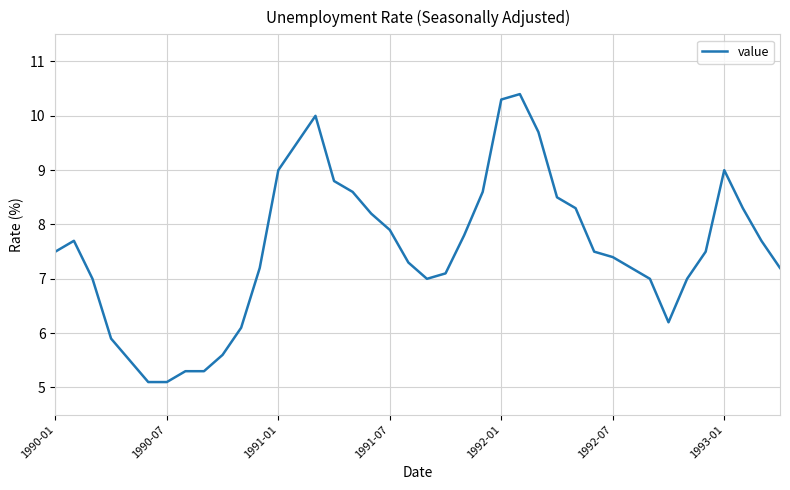

What is the difference between the maximum and minimum values?

5.3